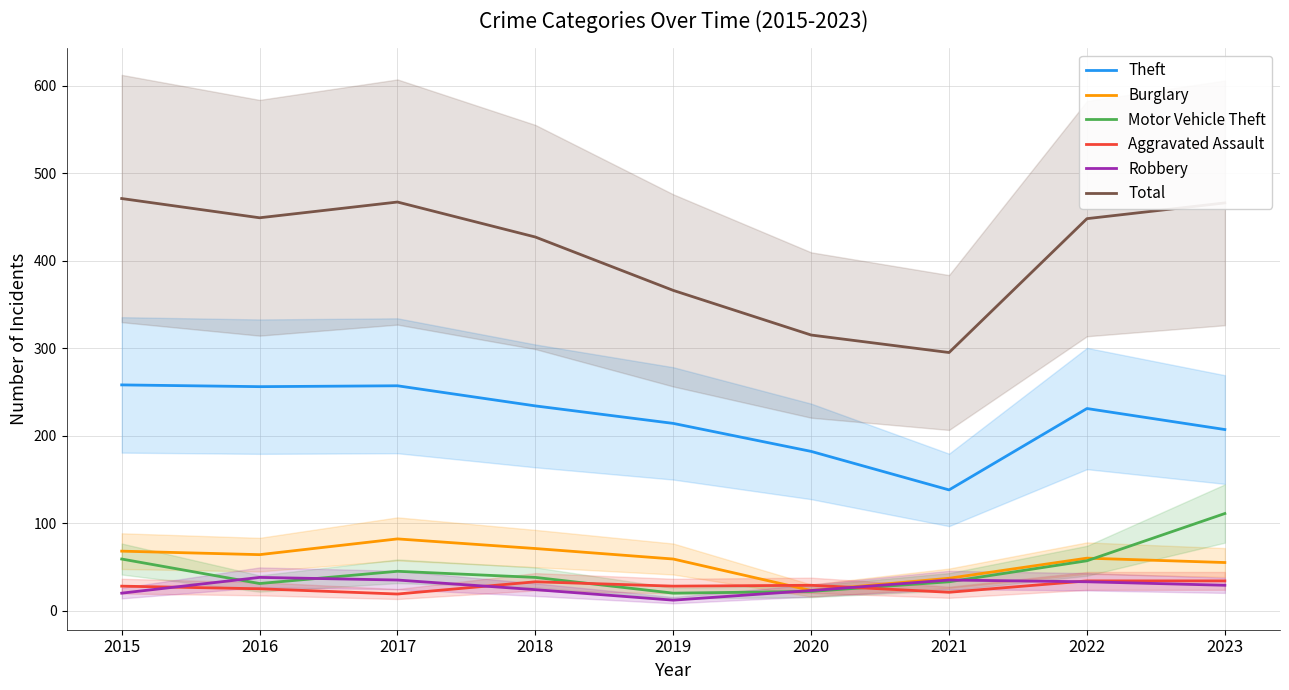

Between 2016 and 2022, which is larger?

2016